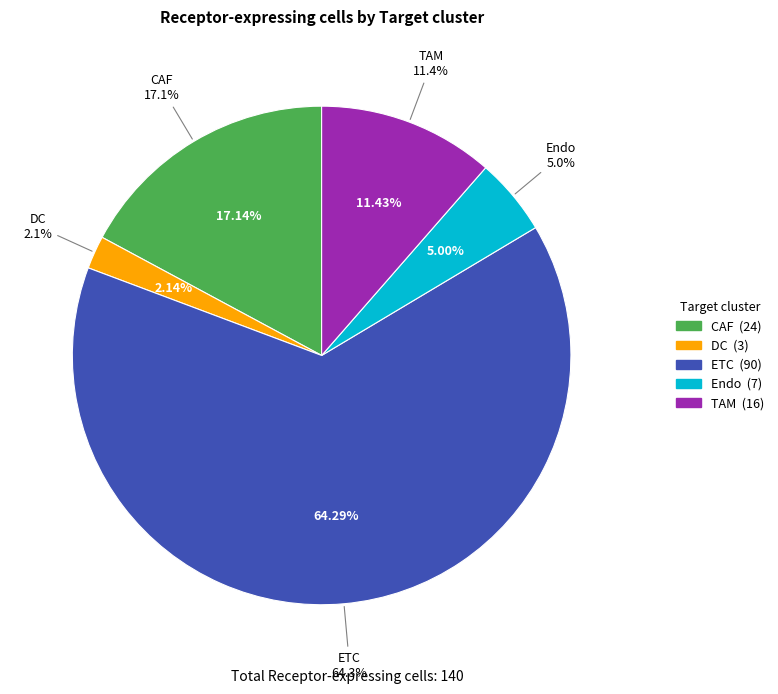

Do DC and Endo together represent more than half of the pie?

No